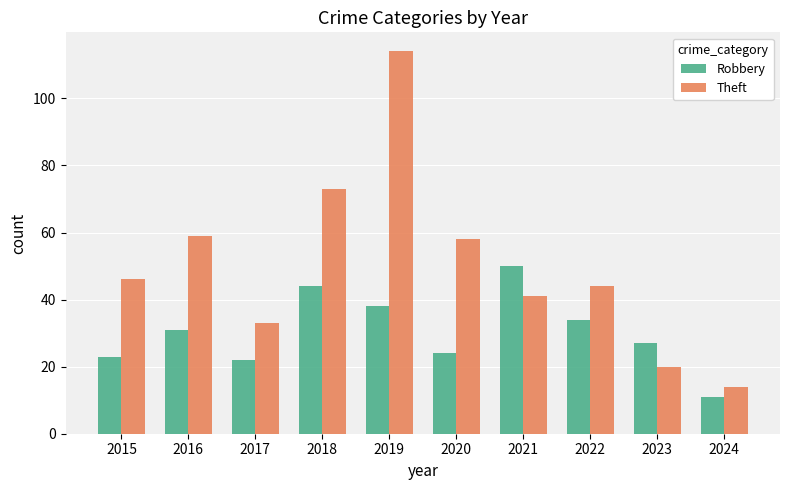

What is the average value of the Robbery series?

30